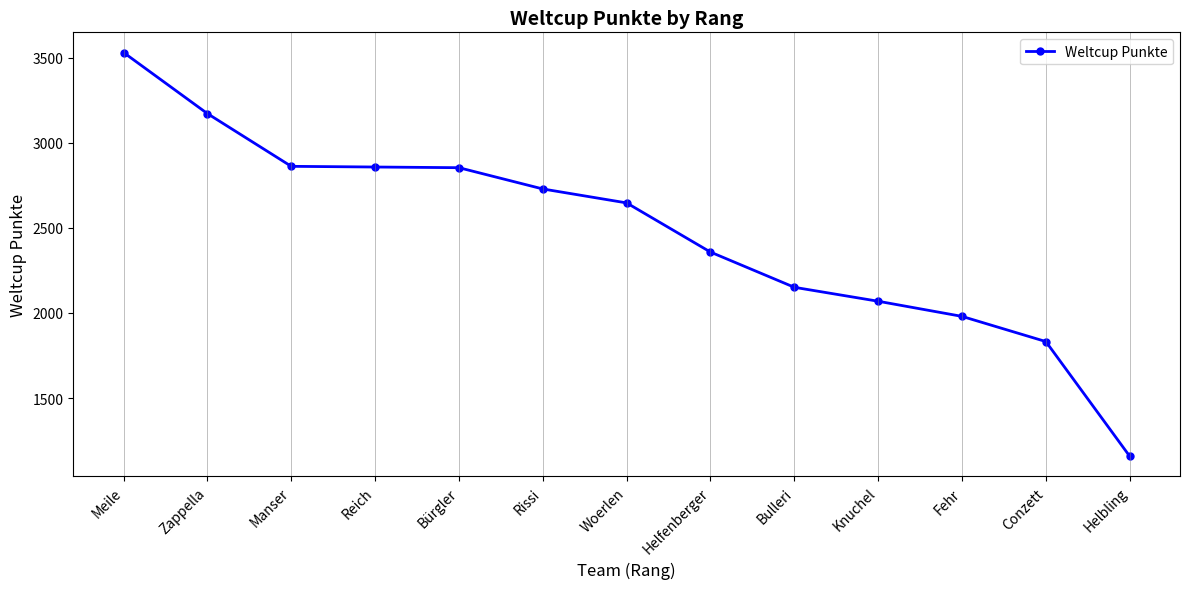

True or false: the data shows 1650 at Helbling.

False